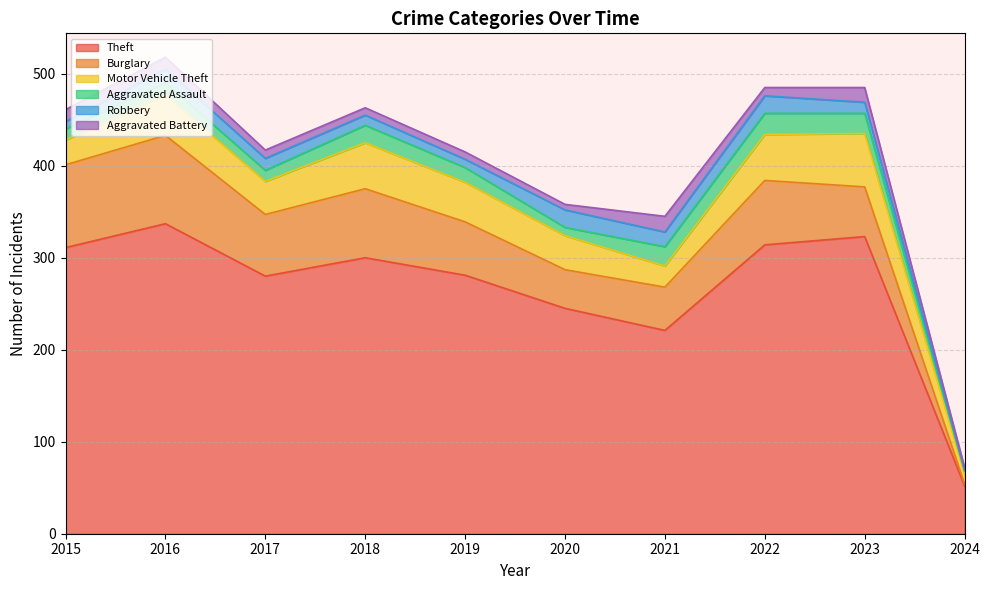

At which category is the sum across all series the highest?

2016